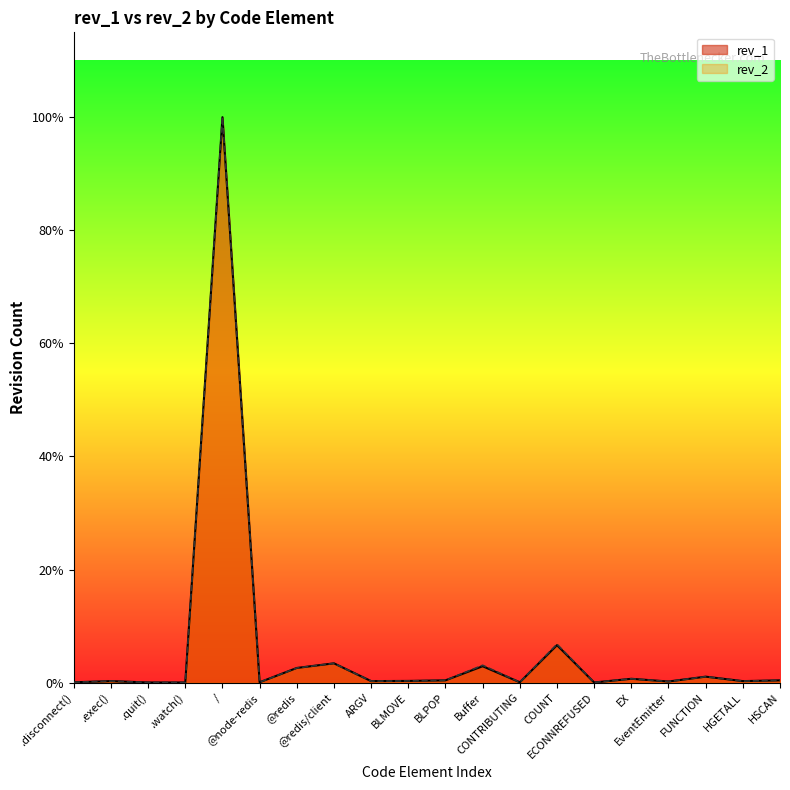

List the series in order of their overall mean, lowest first.

rev_1, rev_2